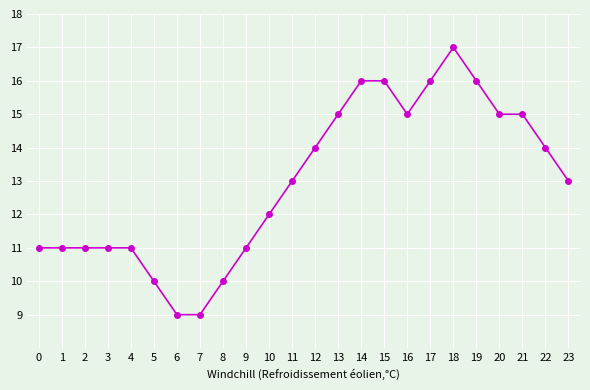

Which label corresponds to the largest value in the chart?

18